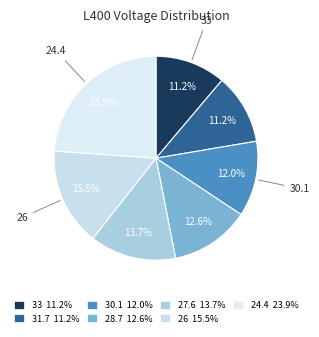

Rank the categories by value from highest to lowest.

24.4, 26, 27.6, 28.7, 30.1, 33, 31.7